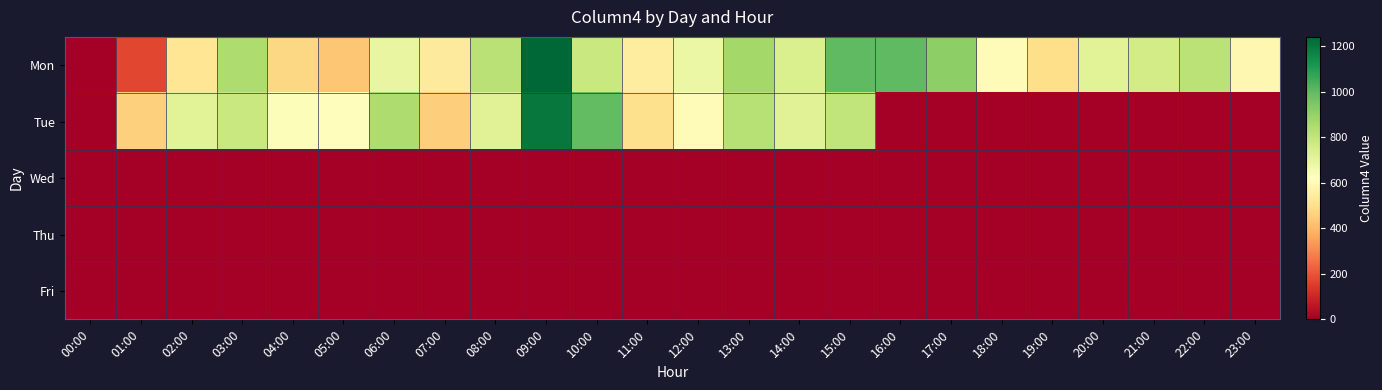

At how many categories does at least one series exceed 1111?

1